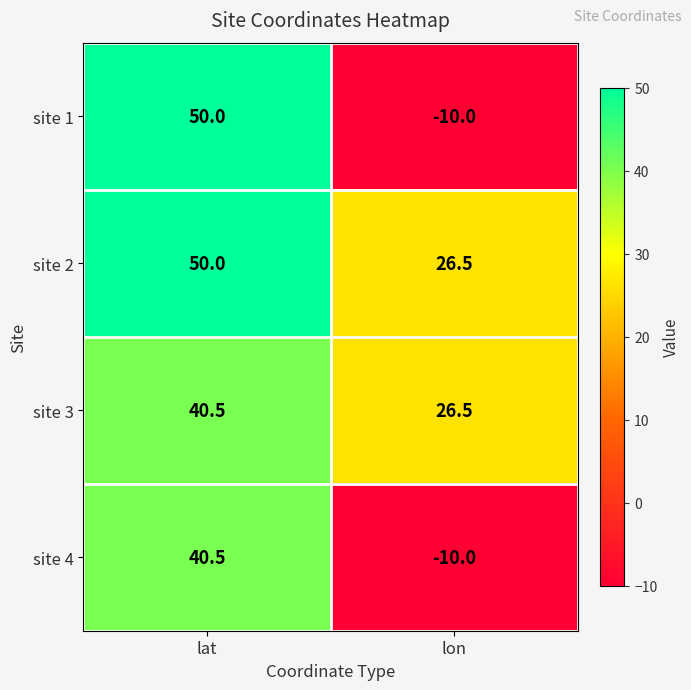

Which series has the widest spread of values?

site 1